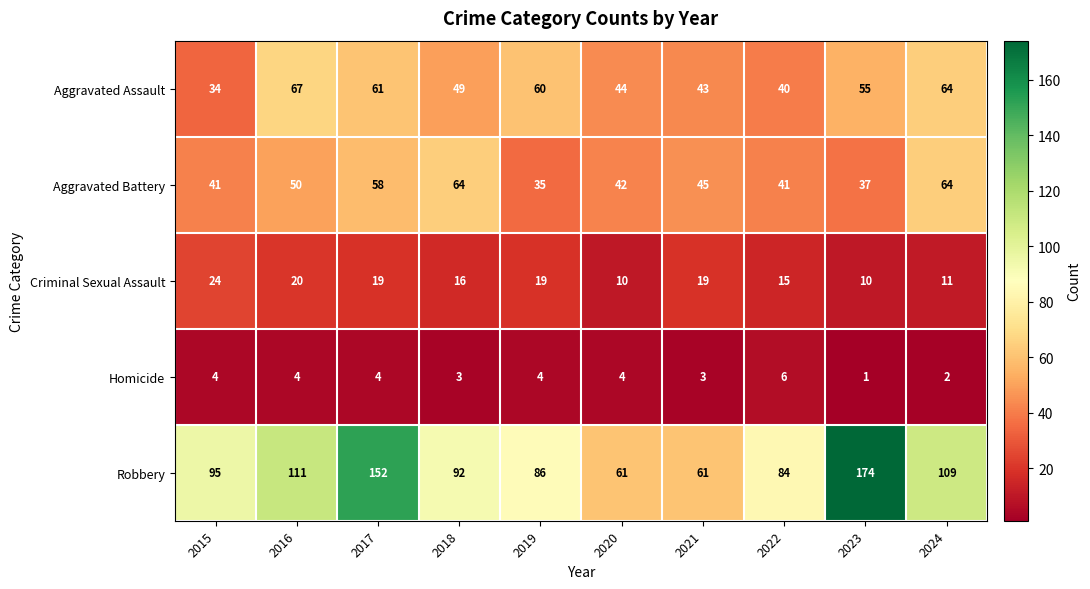

What value does the Robbery series have at 2016, to the nearest 5?

110